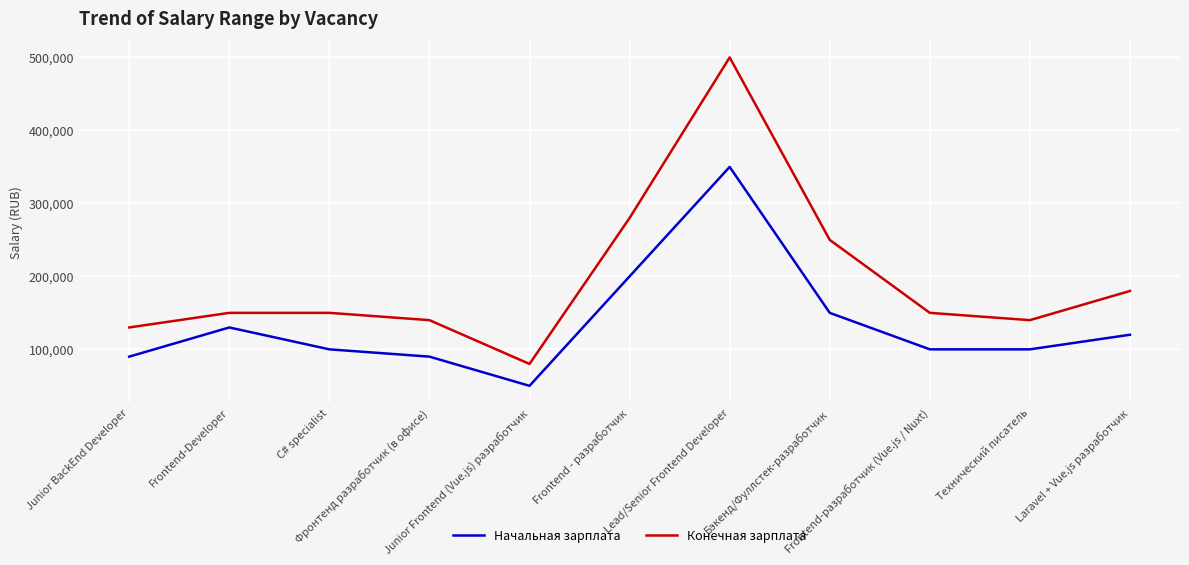

What is the spread (max minus min) of values at Junior BackEnd Developer?

40000